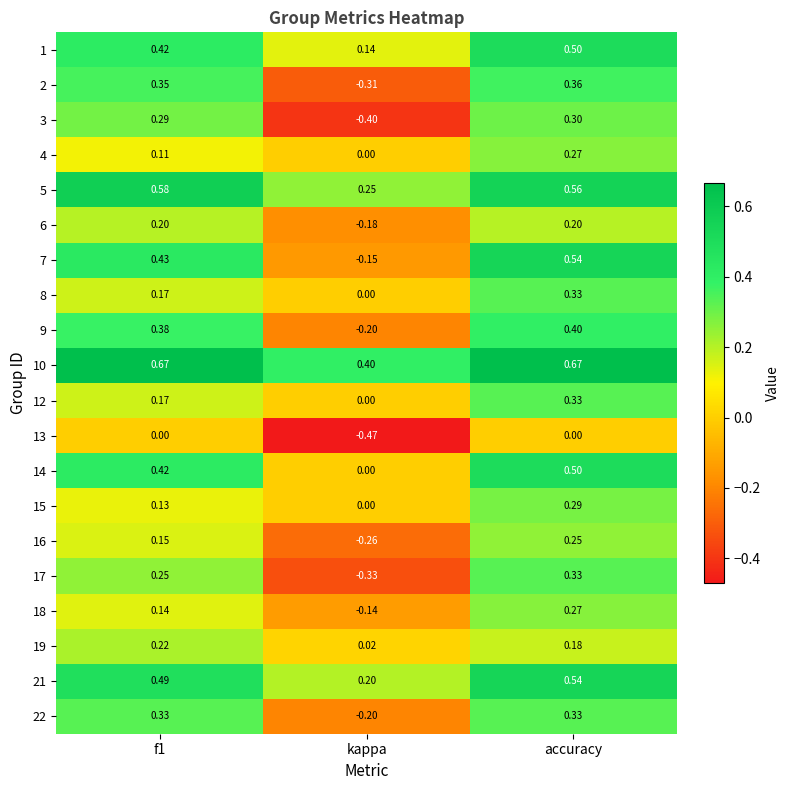

Is the value of 19 at kappa greater than the value of 1 at accuracy?

No